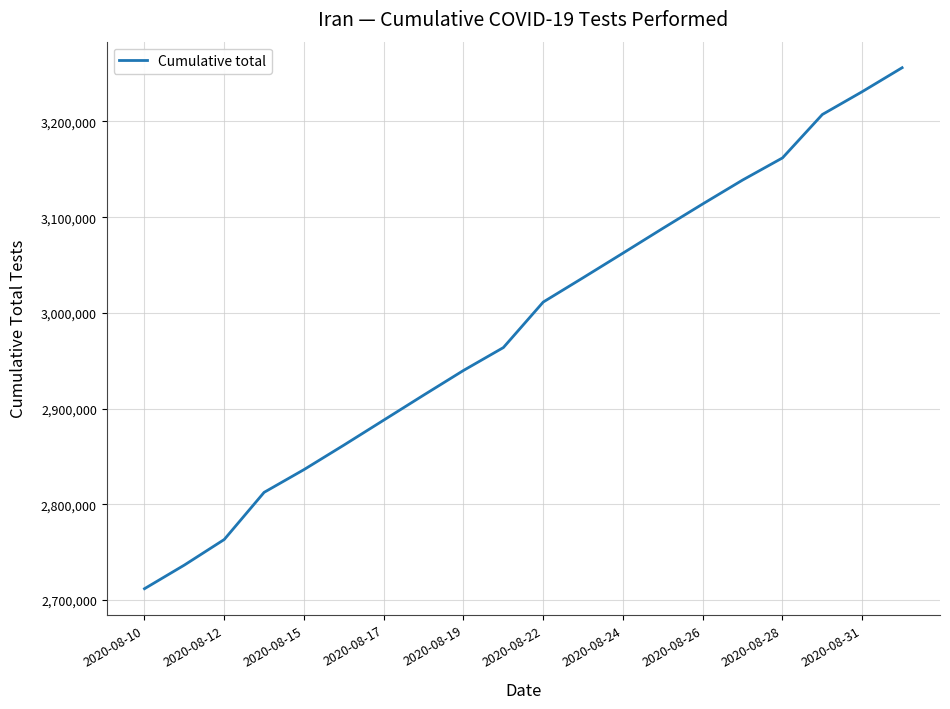

What is the greatest value displayed?

3256122